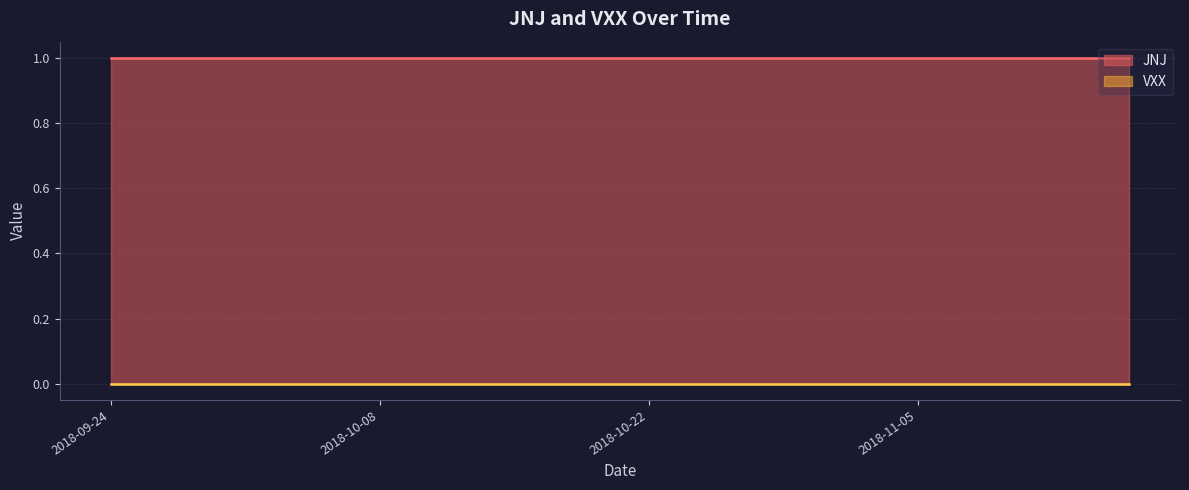

What value does the JNJ series have at 5?

1